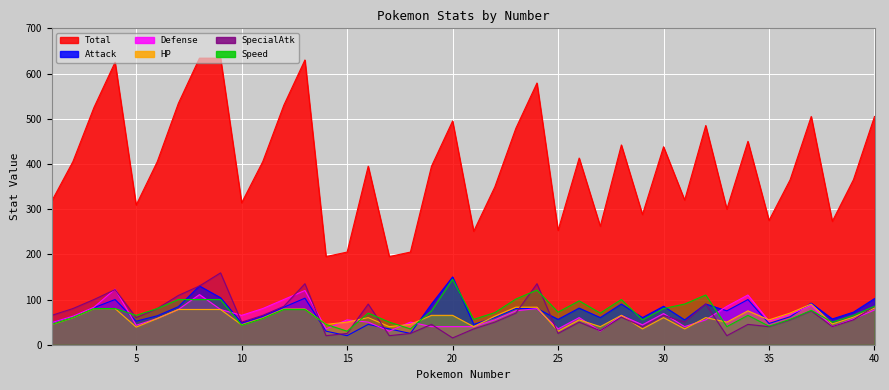

At which category is the sum across all series the highest?

8